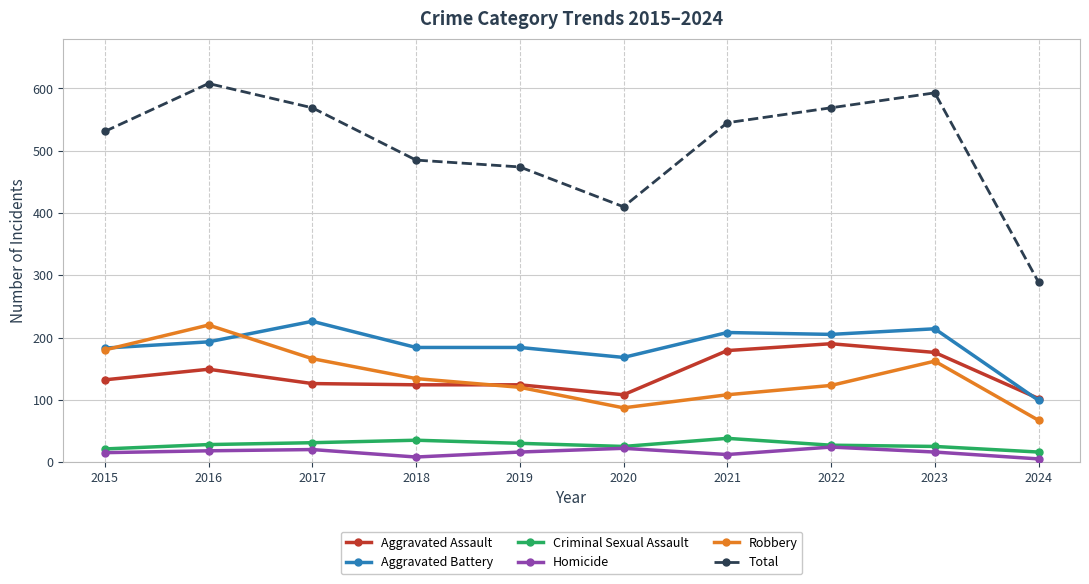

How many lines are shown in the chart?

6